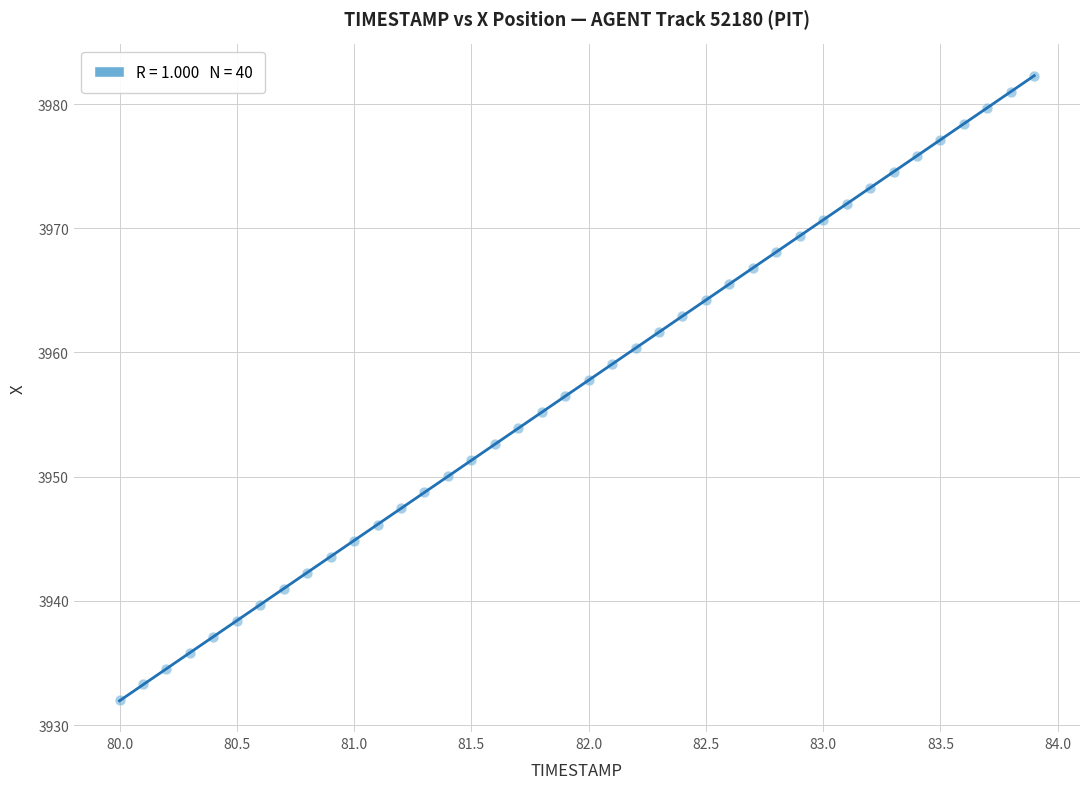

What is the range of Y values (max minus min)?

50.3